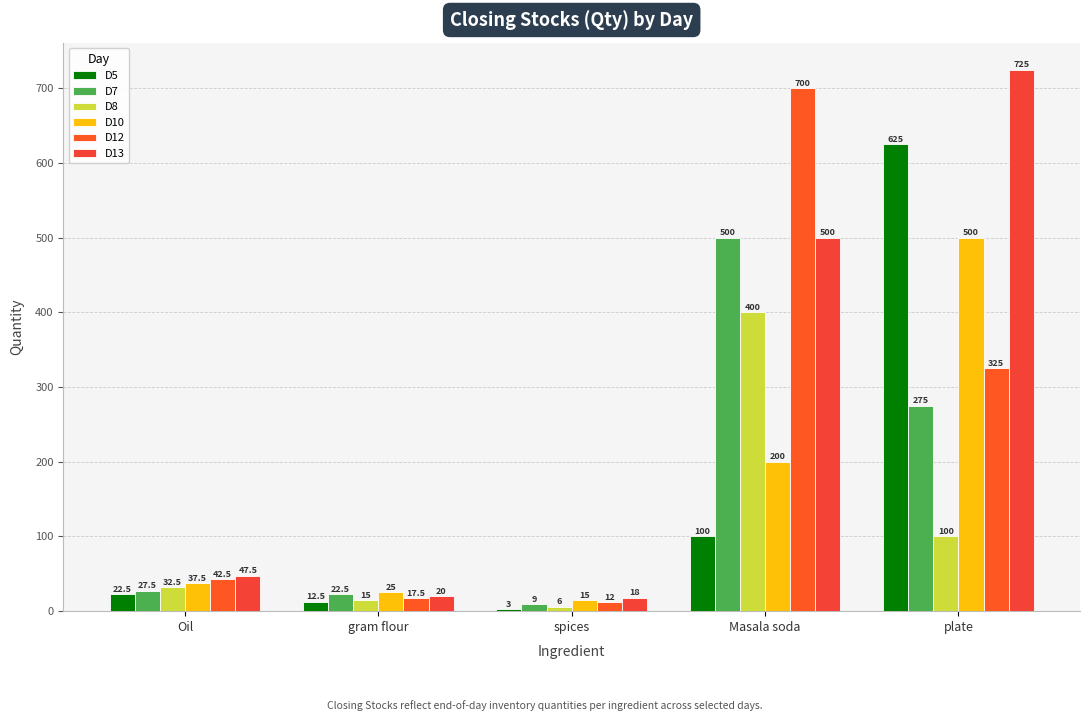

How many bars are there in each group?

6